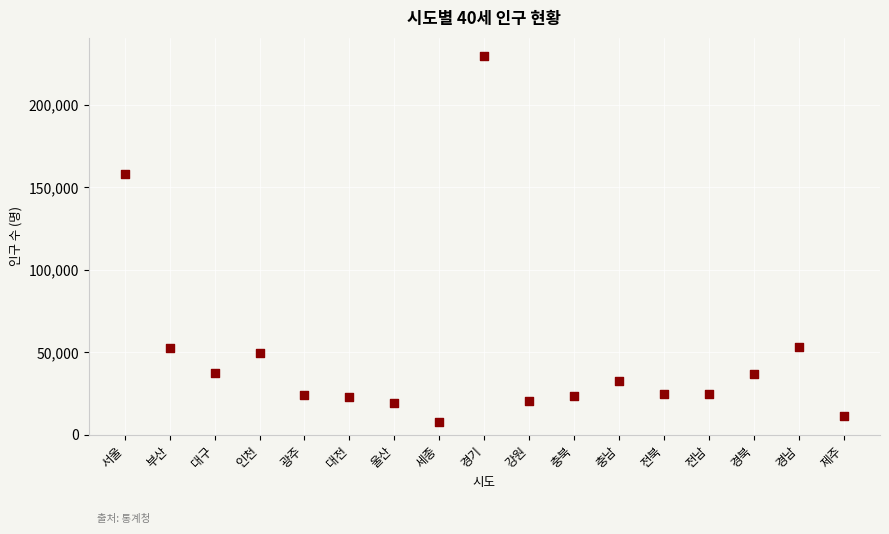

What Y value in the scatter plot is closest to 118732?

157941